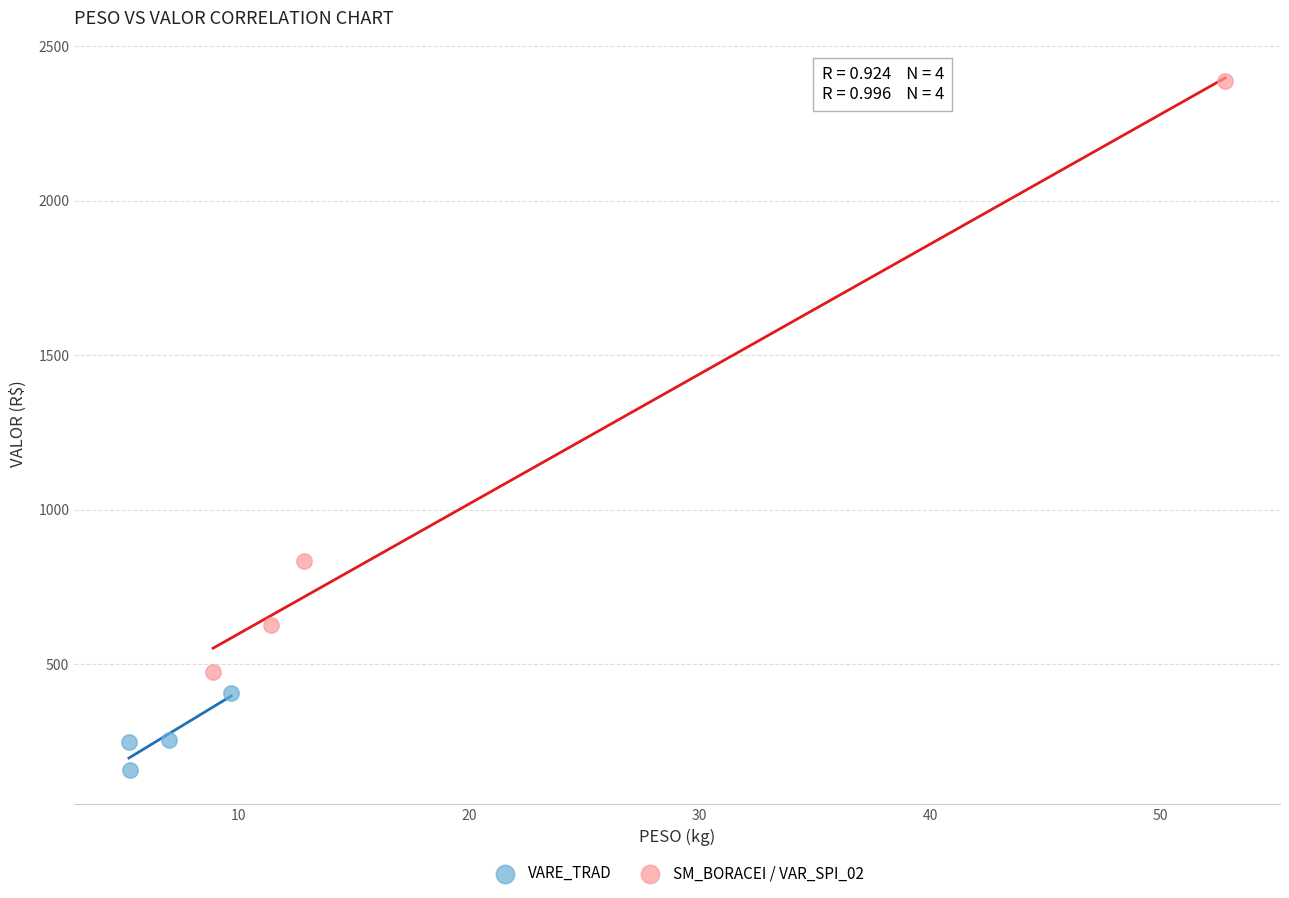

Which series contains the lowest Y value?

VARE_TRAD